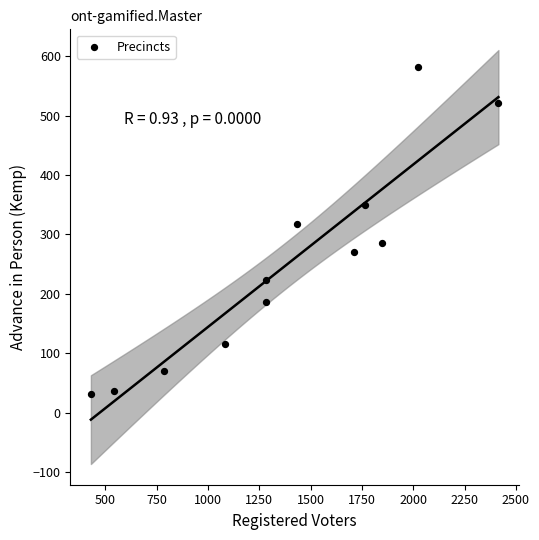

What Y value in the scatter plot is closest to 306?

317